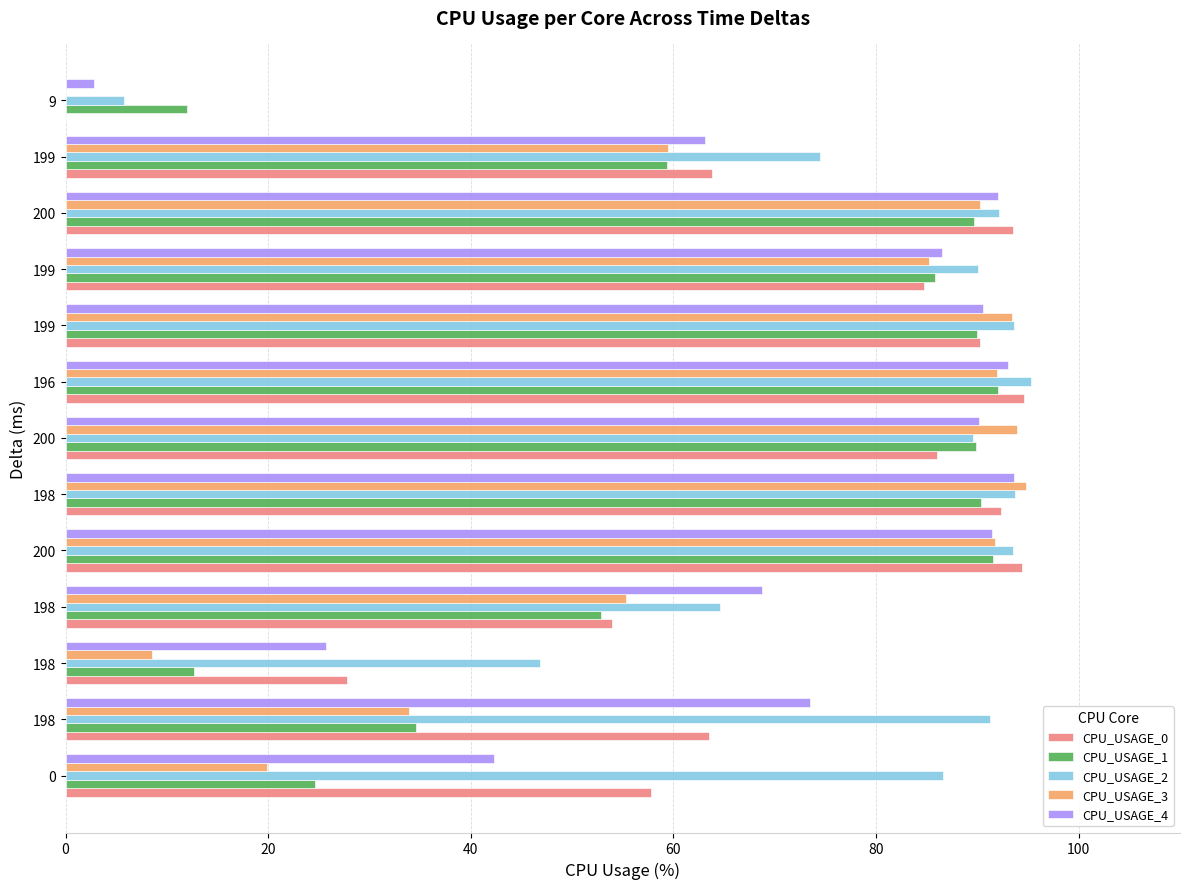

Reading left to right, list all the values displayed in this chart.

CPU_USAGE_0: 57.8	63.5	27.8	53.9	94.4	92.4	86.1	94.6	90.3	84.7	93.5	63.8	0.0
CPU_USAGE_1: 24.6	34.6	12.7	52.9	91.6	90.4	89.9	92.0	90.0	85.8	89.6	59.4	12.0
CPU_USAGE_2: 86.6	91.2	46.8	64.6	93.5	93.8	89.5	95.3	93.6	90.1	92.2	74.5	5.8
CPU_USAGE_3: 19.9	33.9	8.5	55.3	91.7	94.8	93.9	92.0	93.4	85.2	90.3	59.4	0.0
CPU_USAGE_4: 42.3	73.4	25.7	68.8	91.4	93.6	90.2	93.0	90.5	86.5	92.1	63.1	2.8